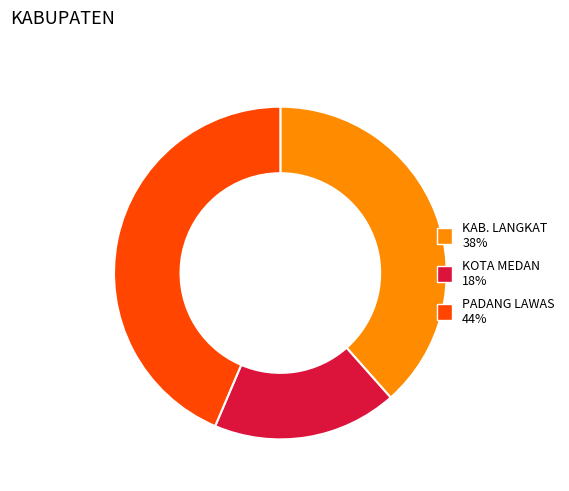

Between KAB. LANGKAT and KOTA MEDAN, which is larger?

KAB. LANGKAT